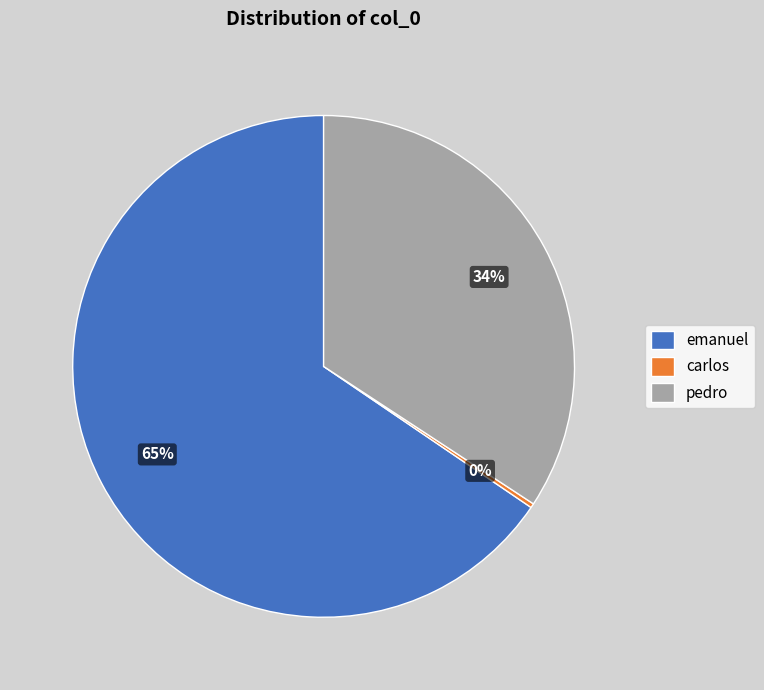

Do emanuel and pedro together represent more than half of the pie?

Yes